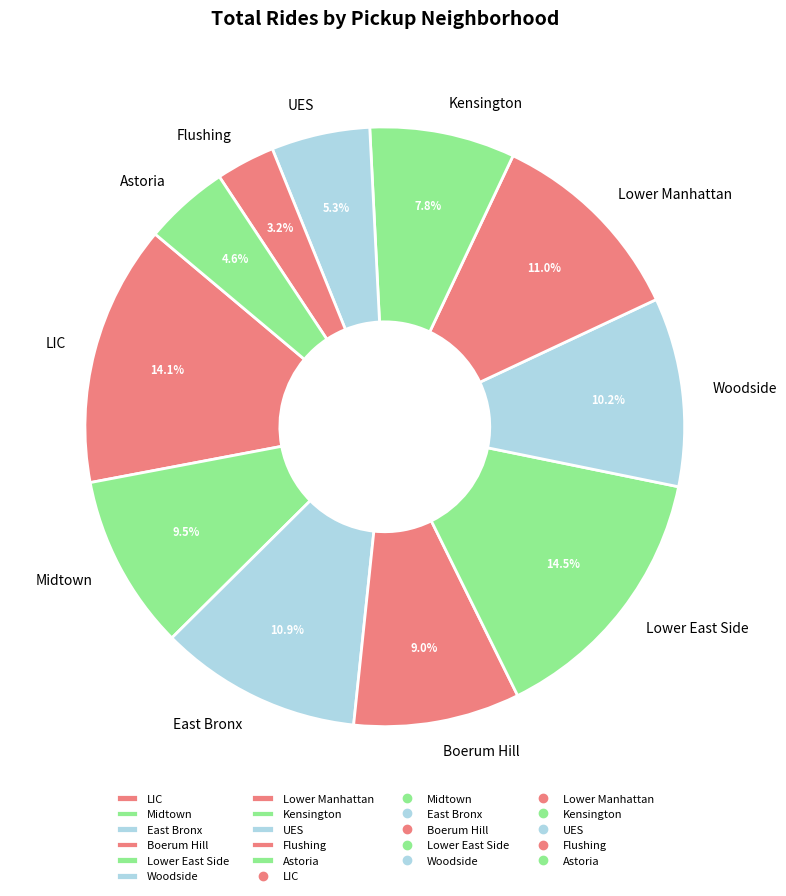

To the nearest percent, what portion does Kensington represent?

8%